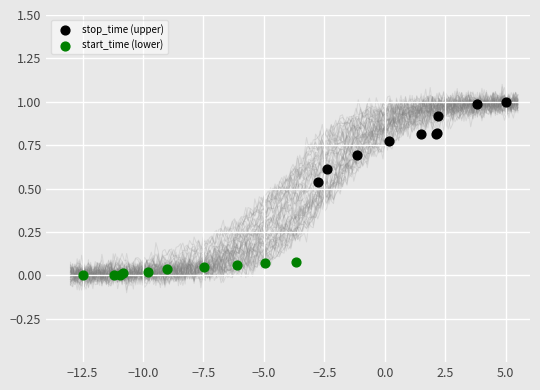

What are all the series names shown in the legend?

stop_time (upper), start_time (lower)